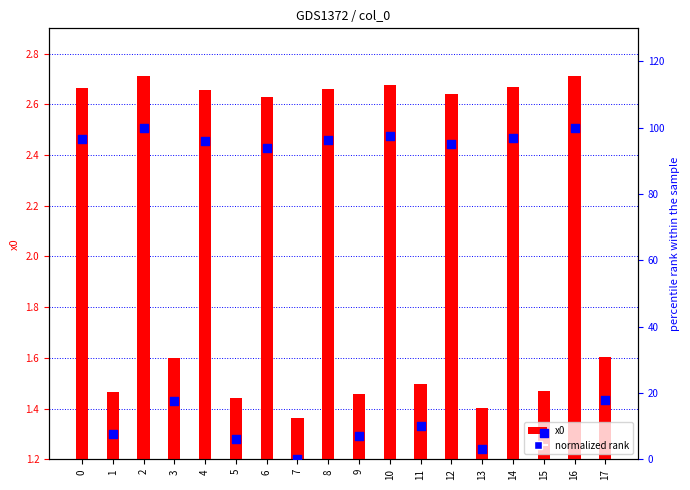

What is the total value across all series at 14?

99.4